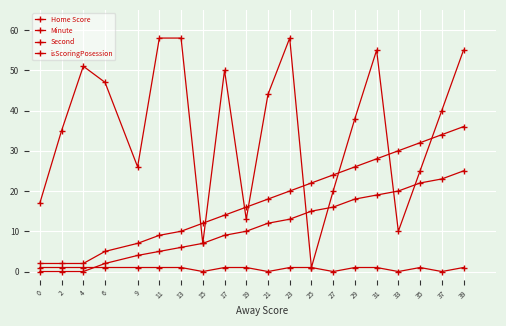

Reading left to right, extract all data points from this chart.

Home Score: 0=2	2=2	4=2	6=5	9=7	11=9	13=10	15=12	17=14	19=16	21=18	23=20	25=22	27=24	29=26	31=28	33=30	35=32	37=34	39=36
Minute: 0=0	2=0	4=0	6=2	9=4	11=5	13=6	15=7	17=9	19=10	21=12	23=13	25=15	27=16	29=18	31=19	33=20	35=22	37=23	39=25
Second: 0=17	2=35	4=51	6=47	9=26	11=58	13=58	15=7	17=50	19=13	21=44	23=58	25=1	27=20	29=38	31=55	33=10	35=25	37=40	39=55
isScoringPosession: 0=1	2=1	4=1	6=1	9=1	11=1	13=1	15=0	17=1	19=1	21=0	23=1	25=1	27=0	29=1	31=1	33=0	35=1	37=0	39=1